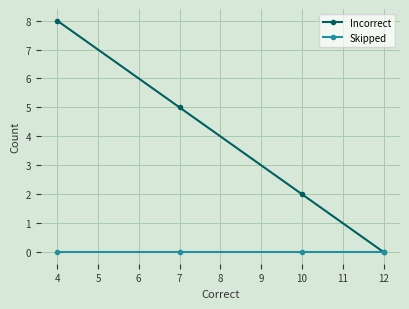

True or false: Incorrect and Skipped cross at least once.

False